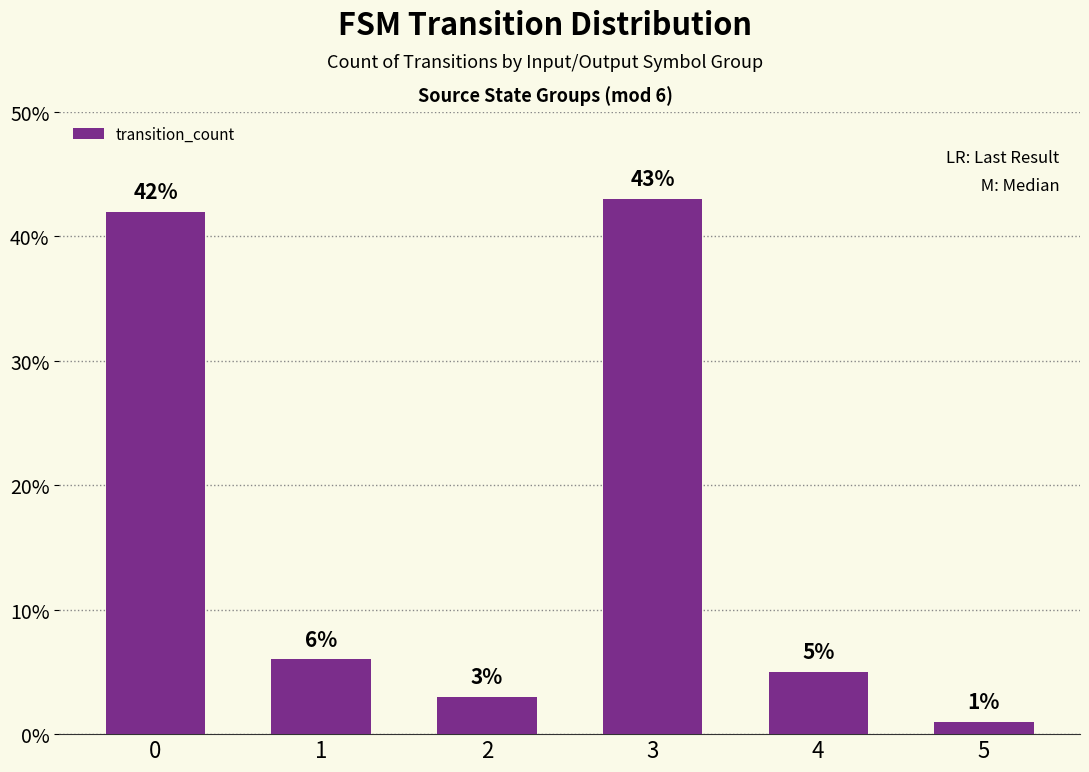

What value does the data have at 1?

6